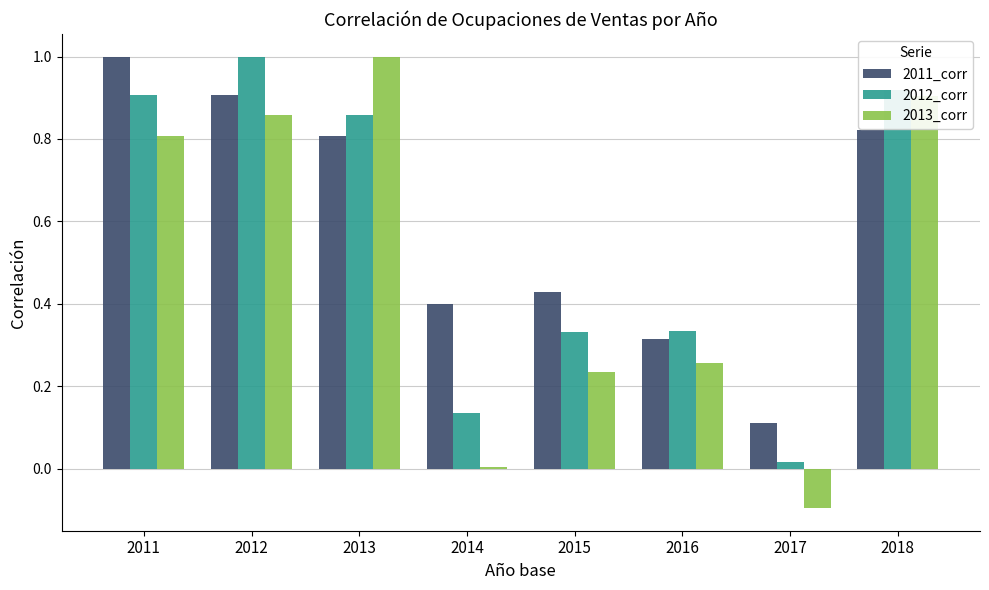

What is the total value across all series at 2014?

0.5